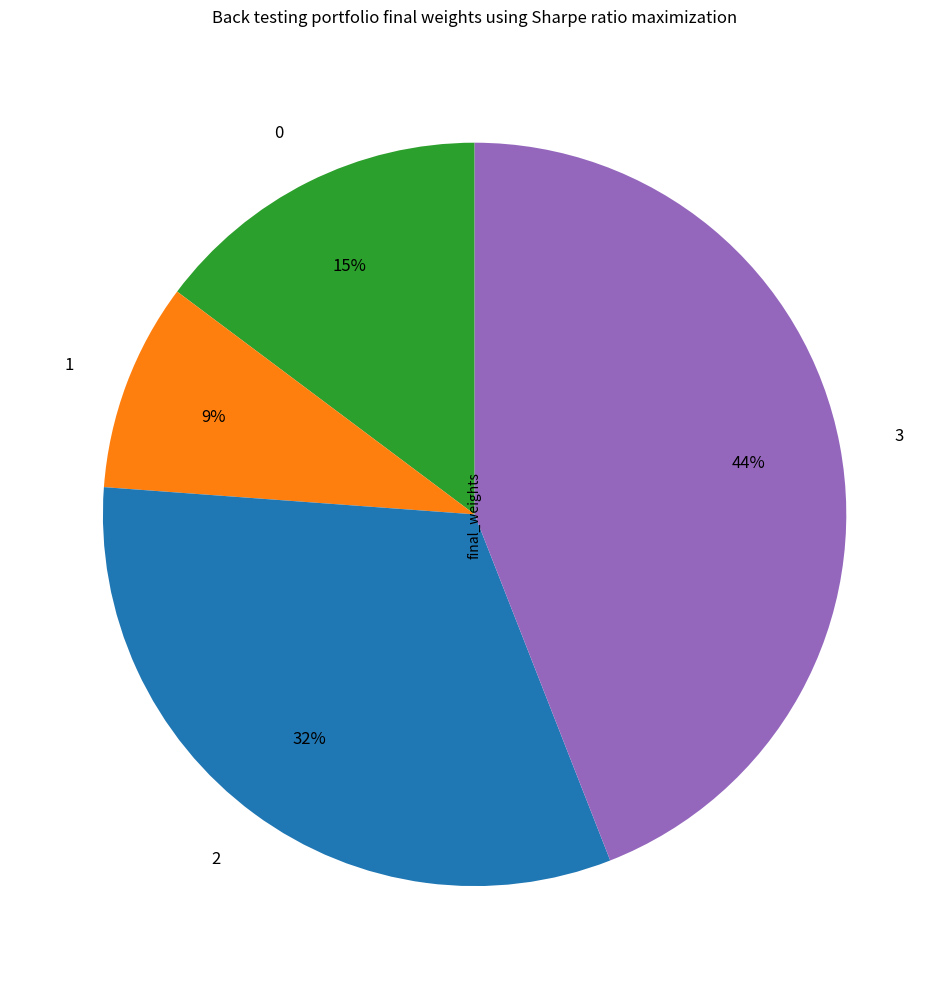

To the nearest percent, what is the difference between the largest and smallest slice percentages?

35%